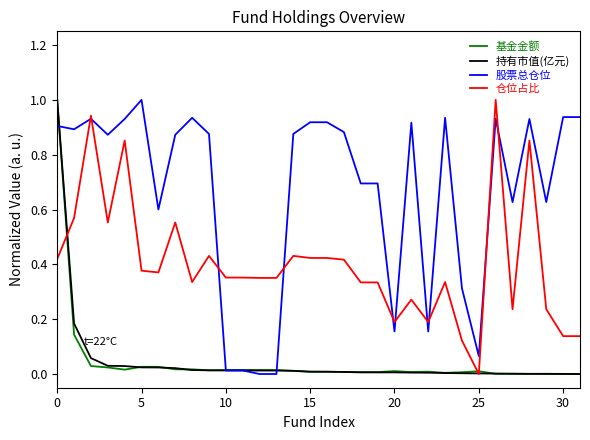

Which series has the largest total across all categories?

股票总仓位